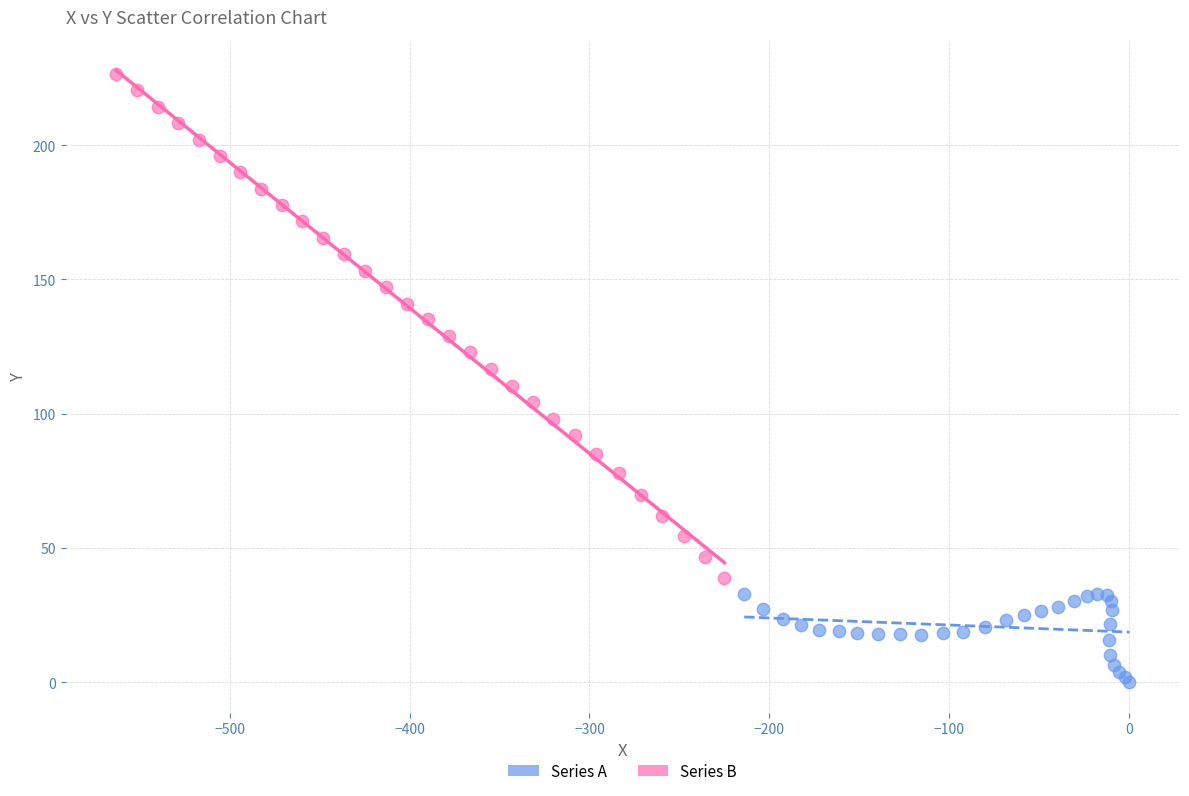

Which series has the largest Y range (max minus min)?

Series B